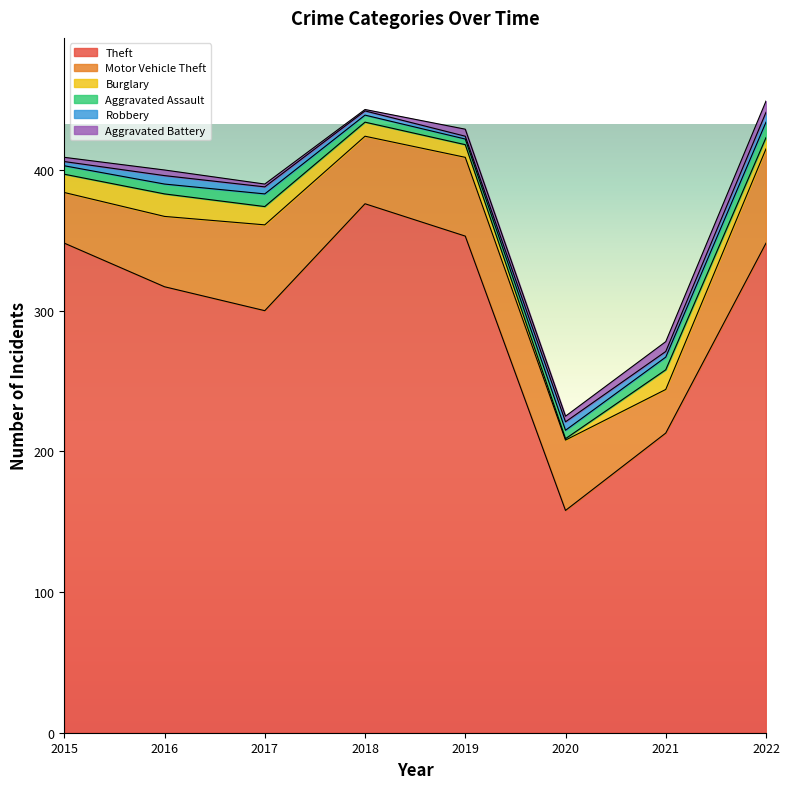

What is the value of the Theft point at the 7th from the left?

213